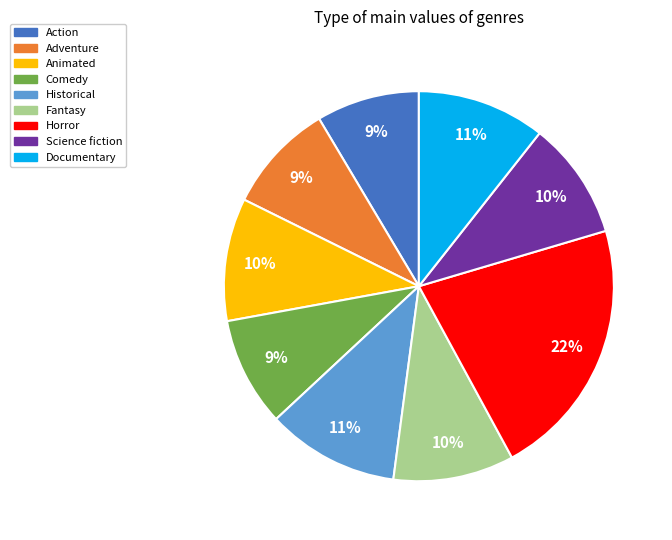

How many slices are in this pie chart?

9